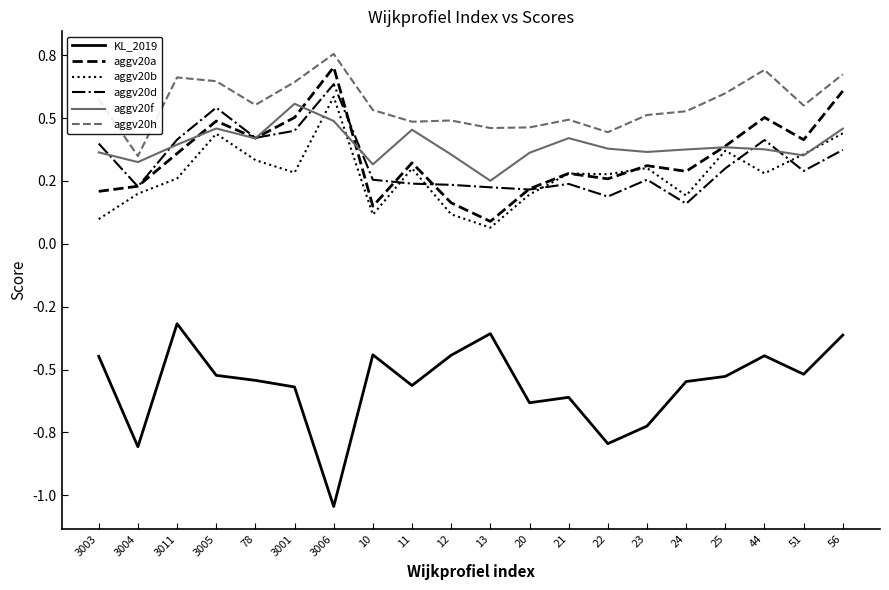

What are all the series names shown in the legend?

KL_2019, aggv20a, aggv20b, aggv20d, aggv20f, aggv20h